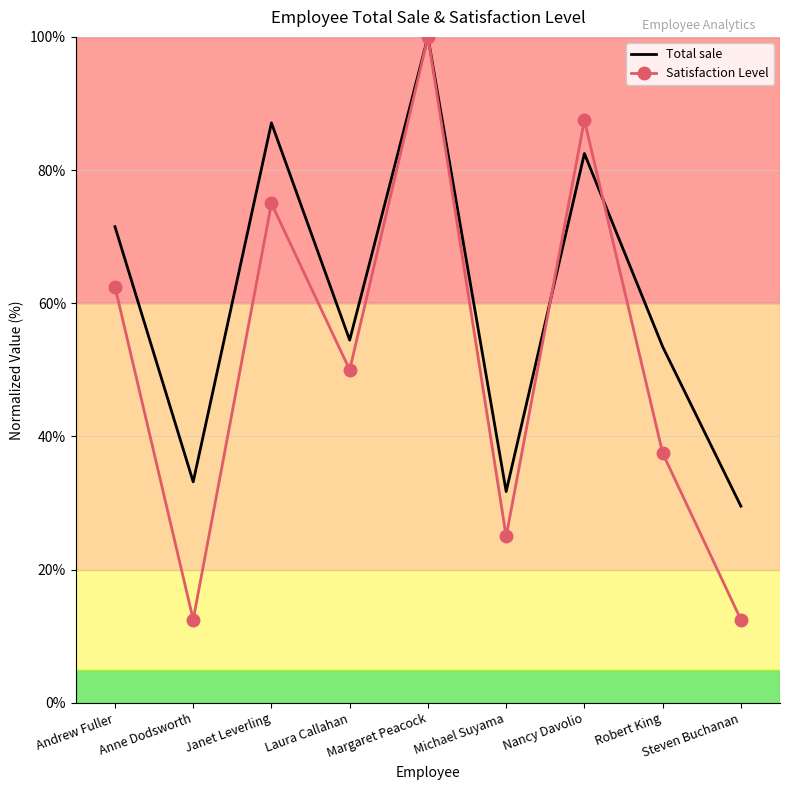

The value of Total sale at Robert King is 53.5. True or false?

True